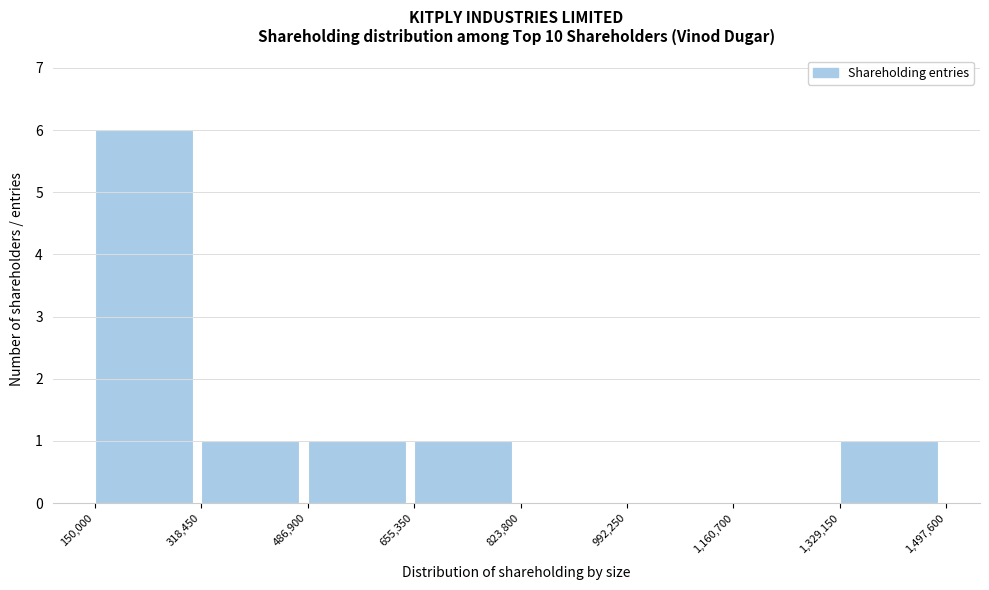

Which range on the x-axis has the tallest bar?

150,000 to 318,450